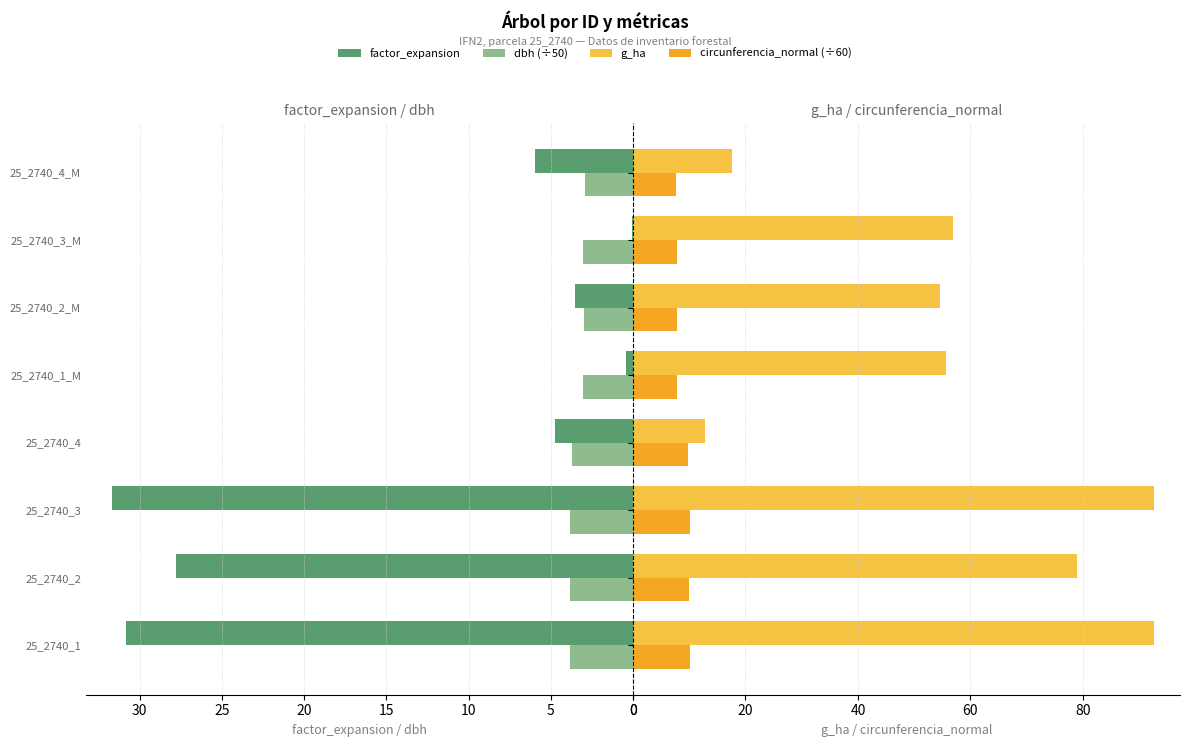

What is the difference between the highest and lowest values at 25_2740_2?

75.1